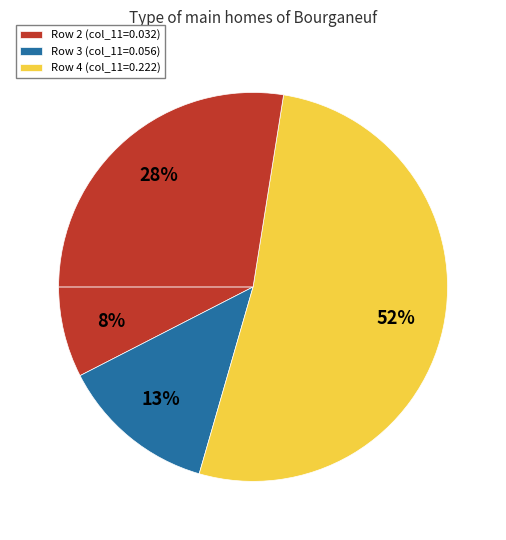

Count the number of slices in the pie.

4